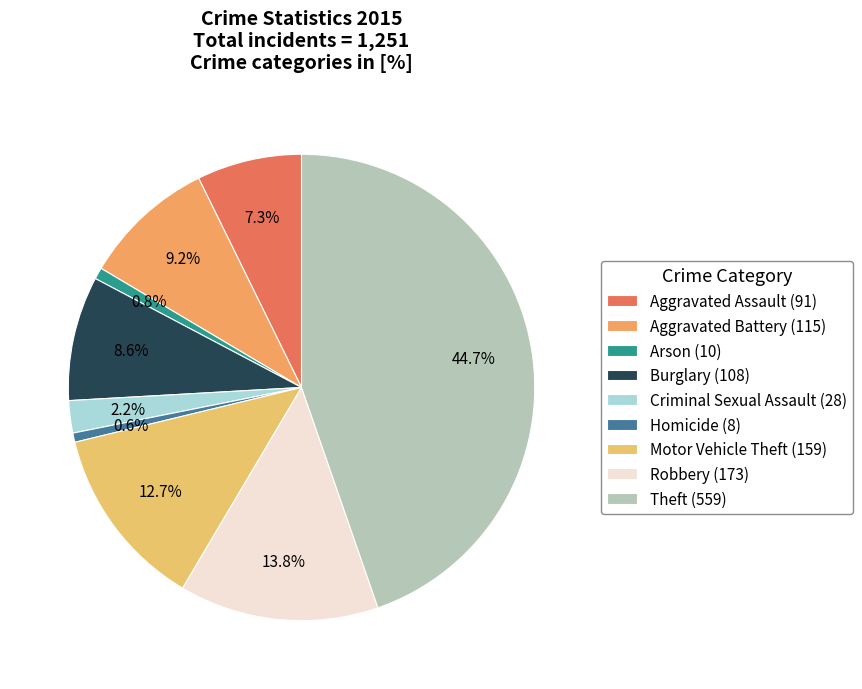

Rank the categories by value from lowest to highest.

Homicide, Arson, Criminal Sexual Assault, Aggravated Assault, Burglary, Aggravated Battery, Motor Vehicle Theft, Robbery, Theft